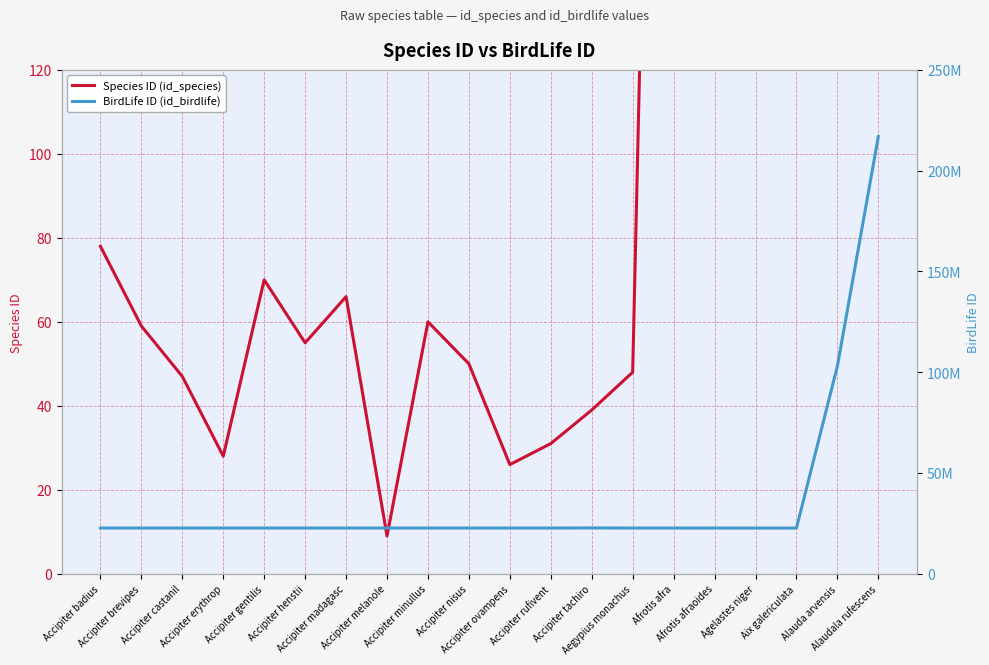

Reading left to right, extract all data points from this chart.

Species ID (id_species): 78	59	47	28	70	55	66	9	60	50	26	31	39	48	475	491	797	133	744	759
BirdLife ID (id_birdlife): 22695490	22695499	22695486	22695576	22695683	22695678	22695613	22695673	22695581	22695624	22695619	22695630	22727697	22695231	22691975	22691970	22679551	22680107	102998555	216912644